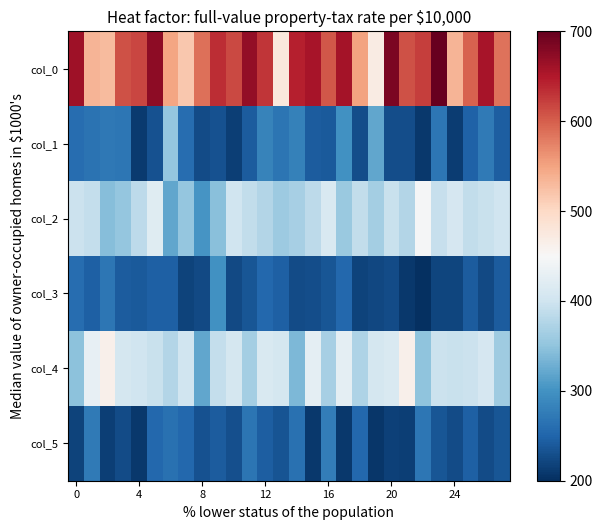

Which series has the largest range (max minus min)?

col_0